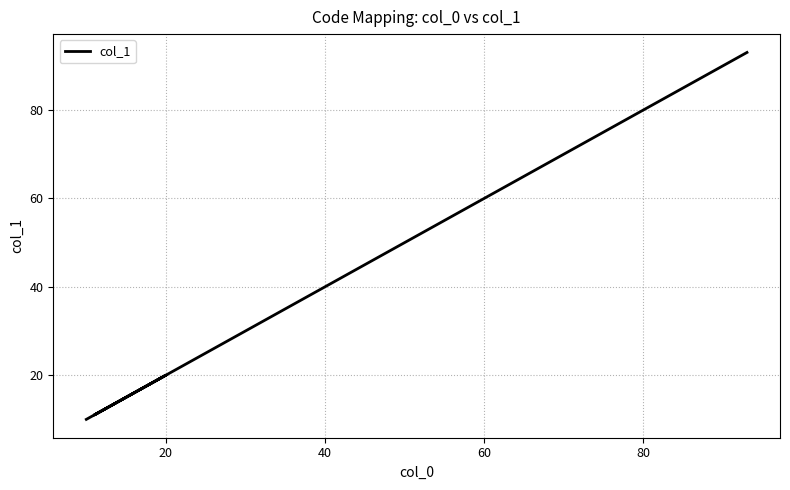

How many lines are shown in the chart?

1